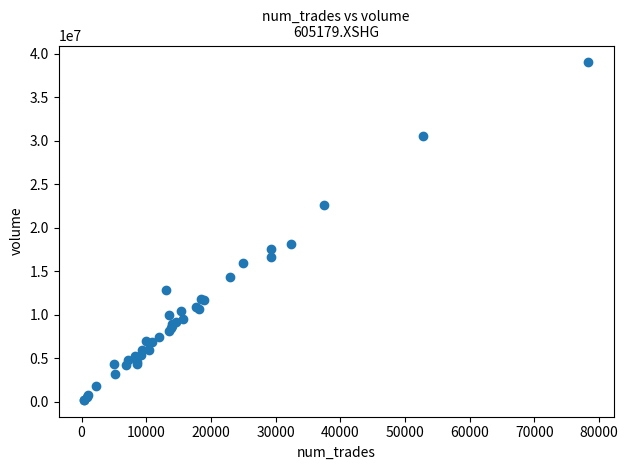

What Y value in the scatter plot is closest to 19600116?

18166097